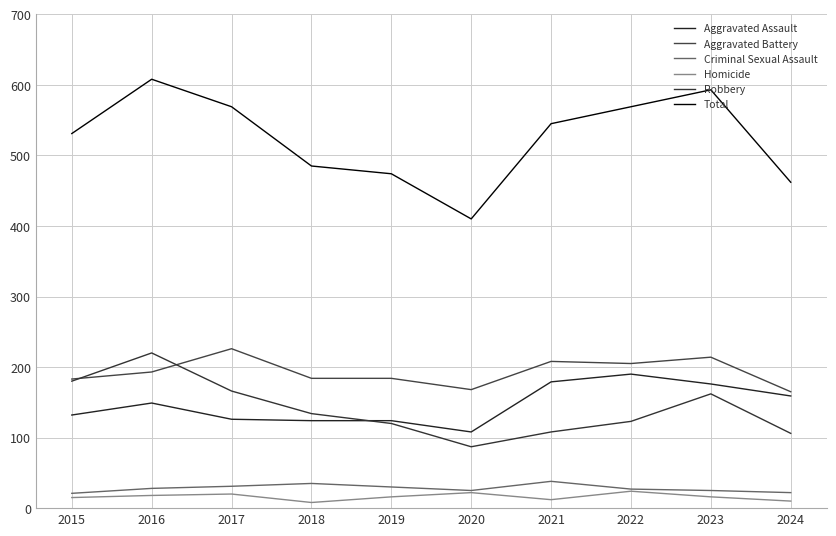

What is the difference between the maximum and minimum values in the Homicide series?

16